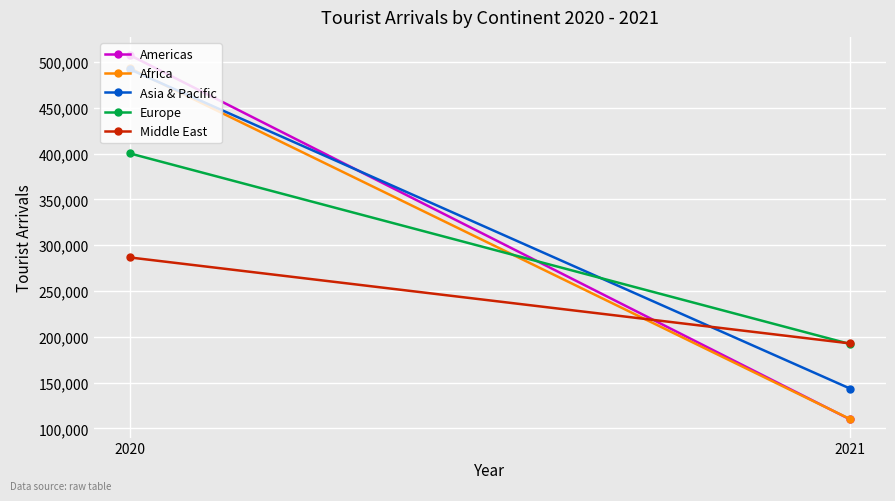

What value does the Africa series have at 2021, to the nearest 10?

110180